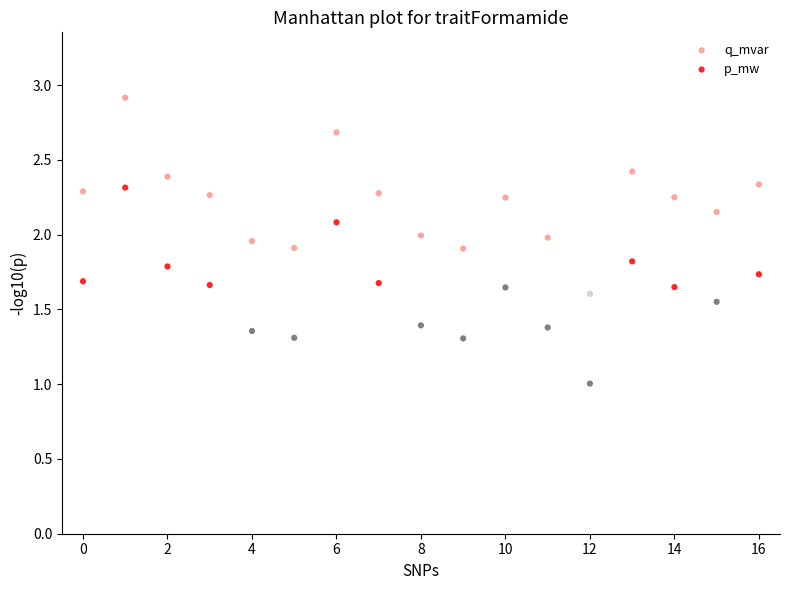

Which series contains the lowest Y value?

p_mw